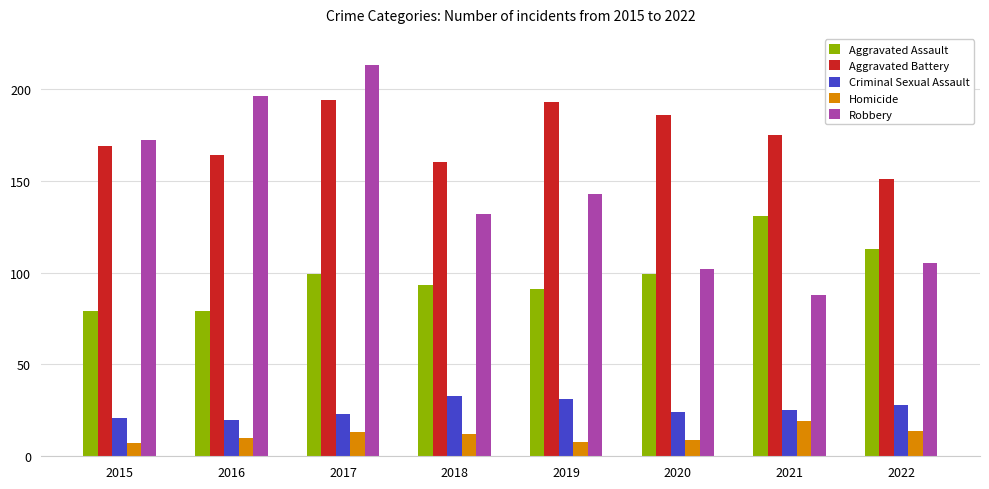

At which category is the sum across all series the highest?

2017